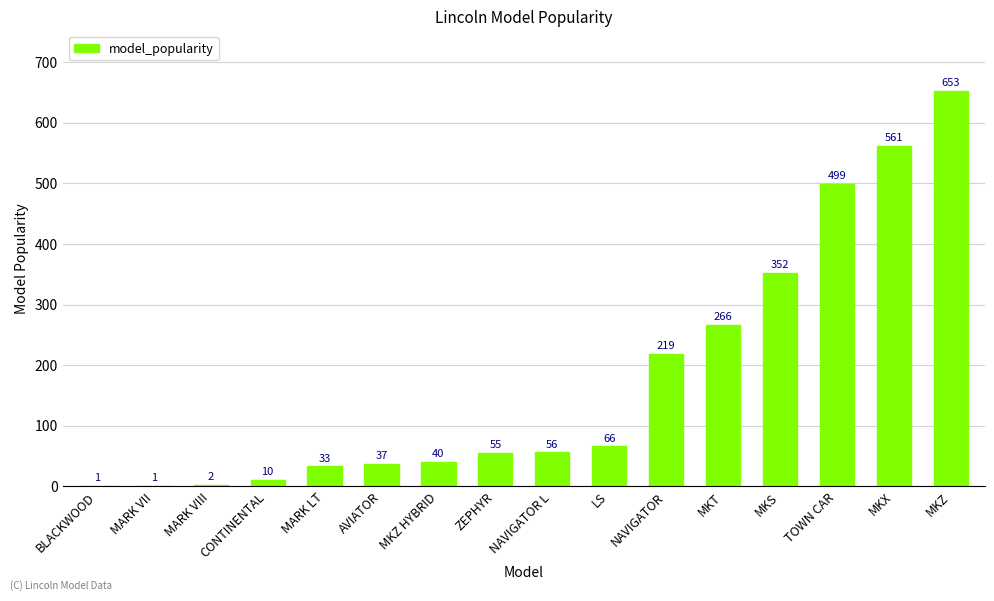

What is the approximate value at MARK LT, to the nearest 50?

50